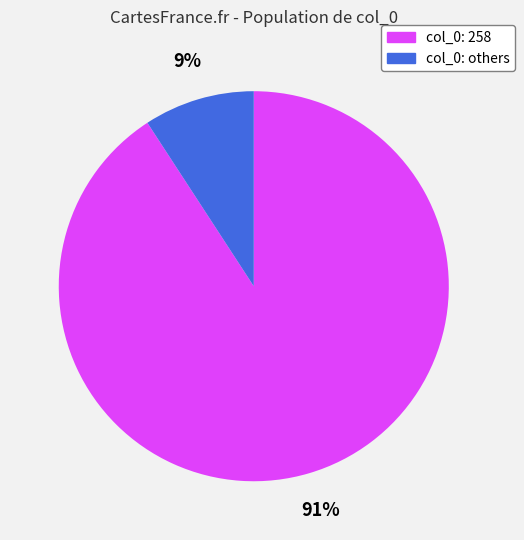

Is there any slice that represents more than half of the pie?

Yes